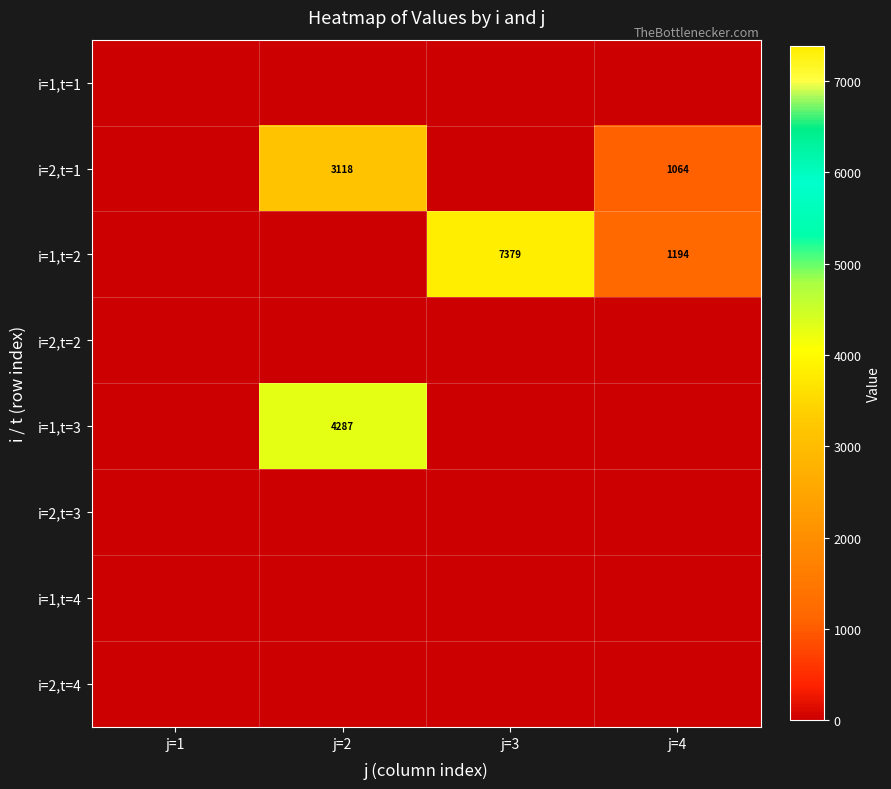

The i=1,t=2 series shows 7379 at j=3. True or false?

True